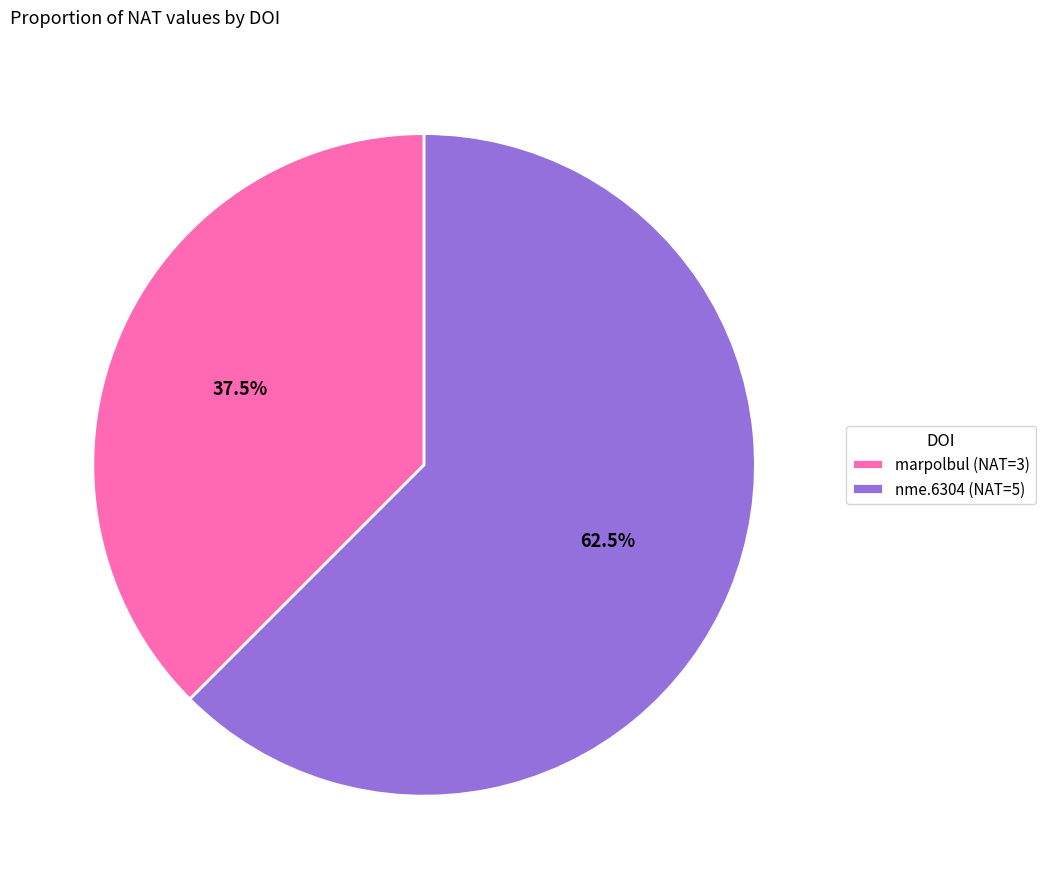

What is the total percentage of marpolbul (NAT=3) and nme.6304 (NAT=5)?

100.0%